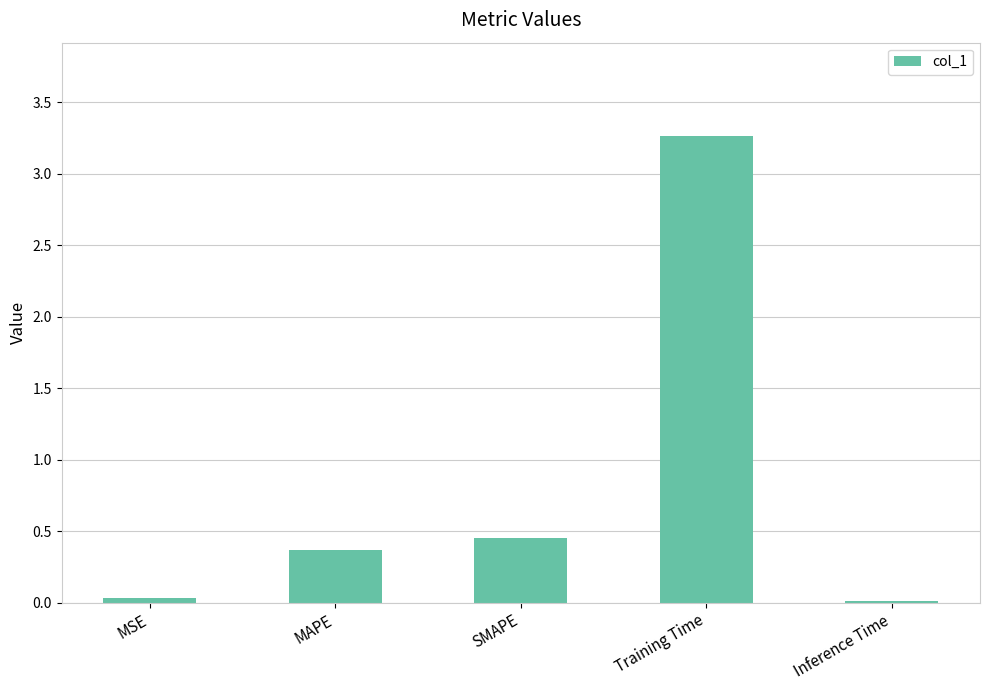

True or false: the data shows 0.0 at MSE.

True